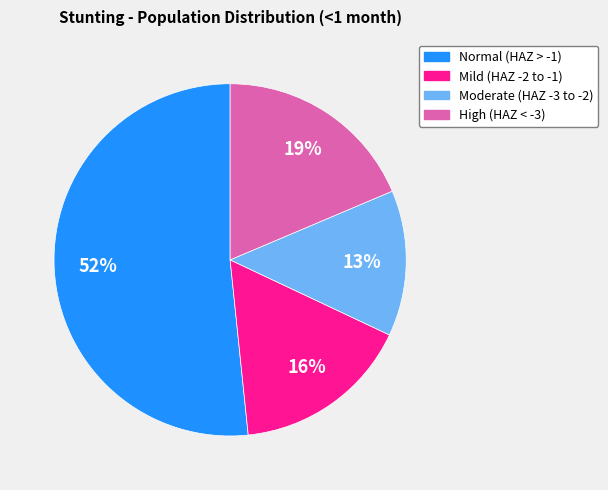

To the nearest percent, what is the average slice percentage?

25%